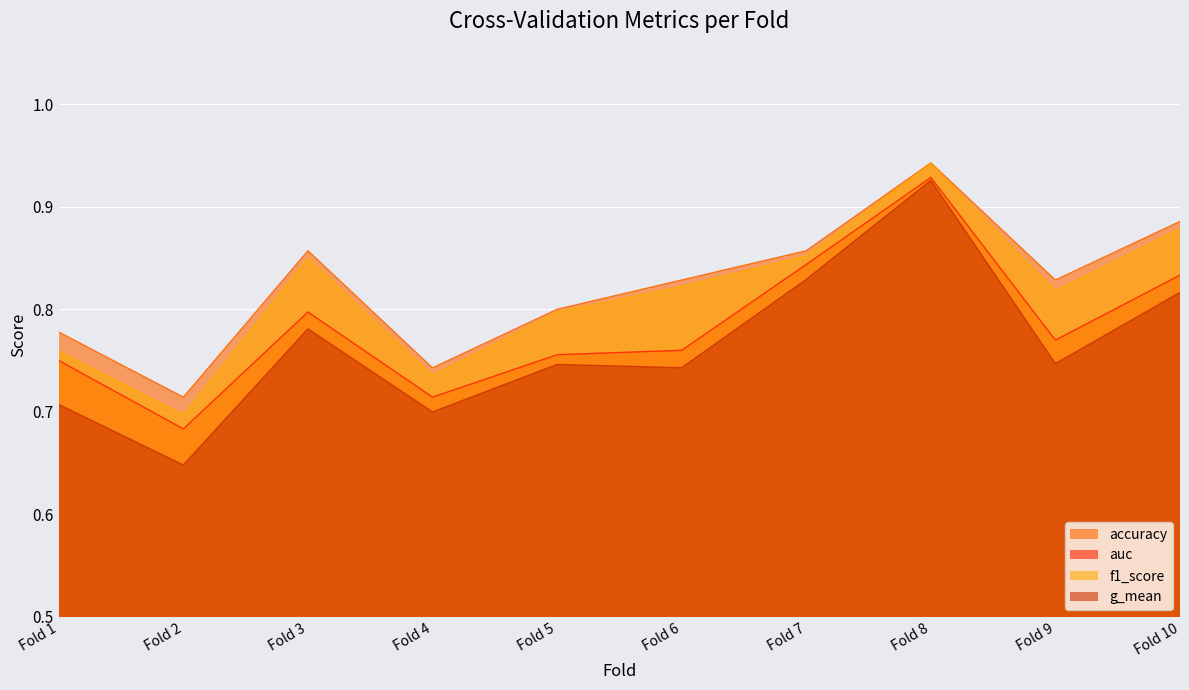

Which series has the widest spread of values?

g_mean